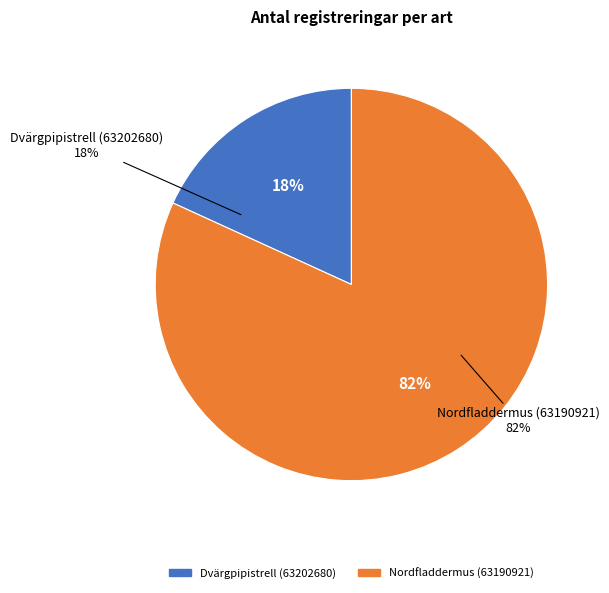

Which category has the biggest portion of the pie?

Nordfladdermus (63190921)